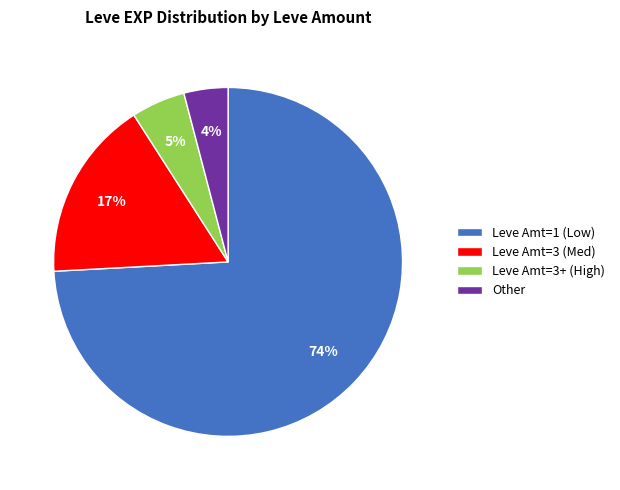

Combined, do Leve Amt=1 (Low) and Leve Amt=3 (Med) account for over 50%?

Yes